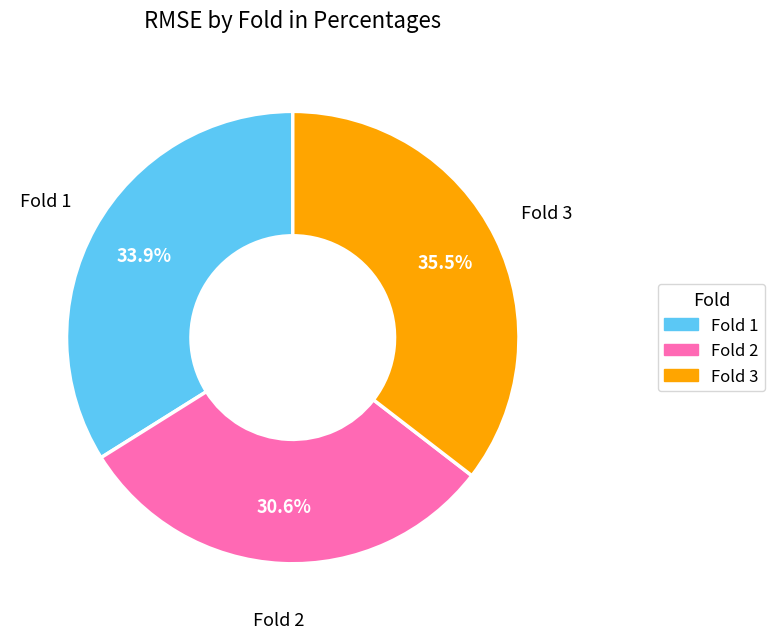

Between Fold 3 and Fold 1, which is larger?

Fold 3